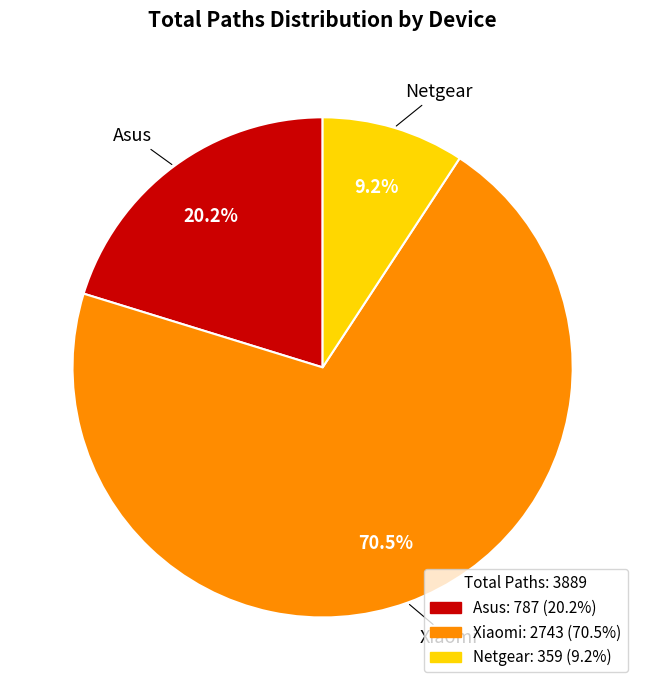

Is there any slice that represents more than half of the pie?

Yes